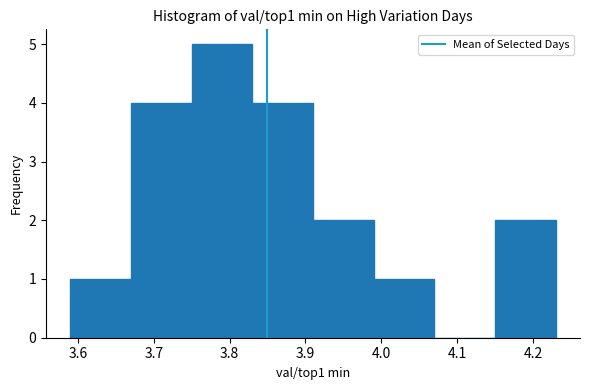

Over which range of the x-axis is the bar tallest?

3.75 to 3.83